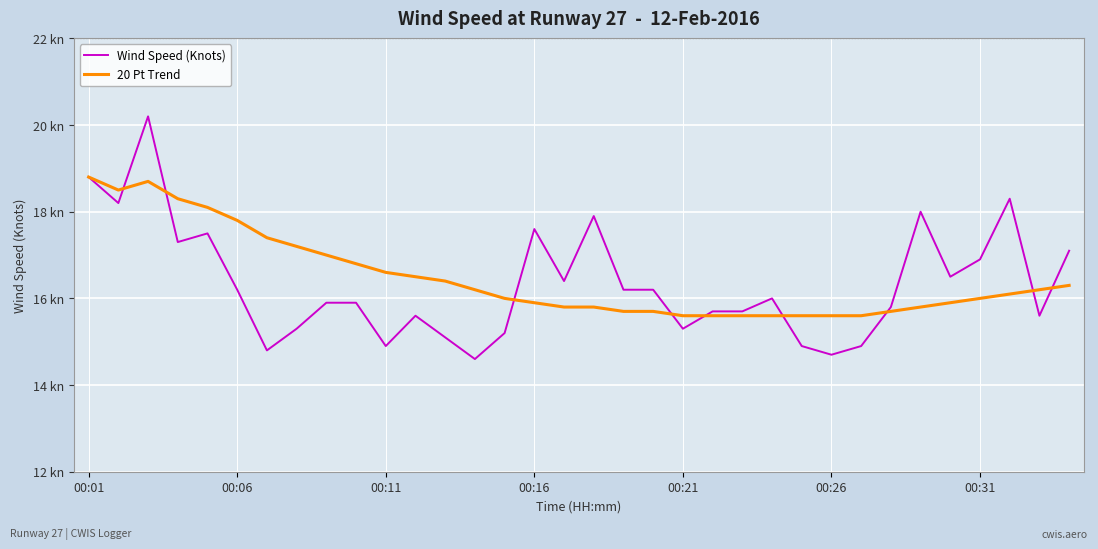

What are all the series names shown in the legend?

Wind Speed (Knots), 20 Pt Trend